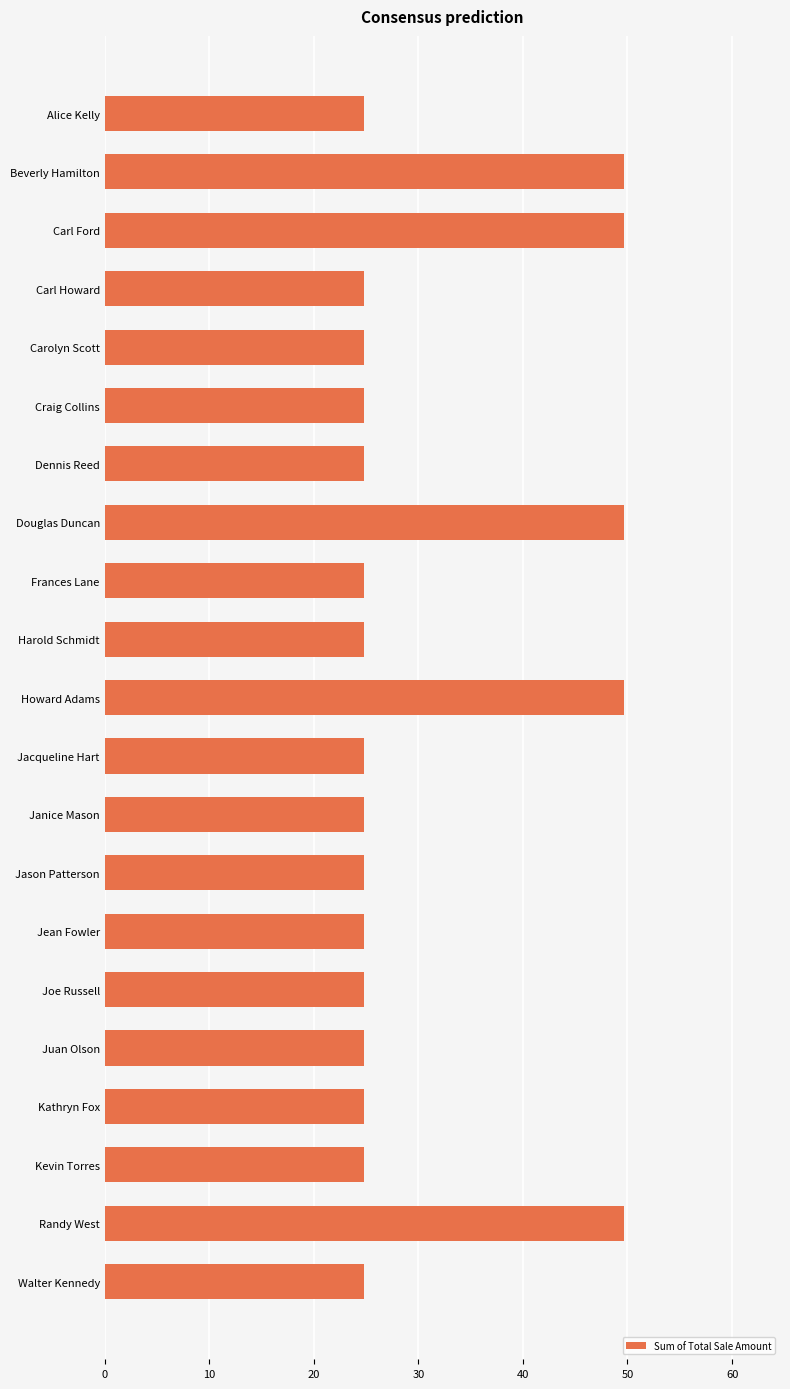

Is it true that the value at Kathryn Fox is 24.8?

True